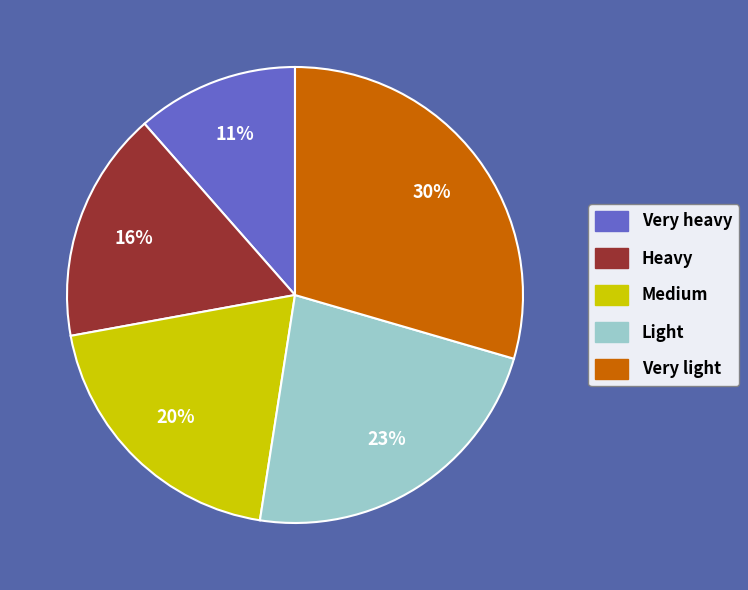

To the nearest percent, what is the difference between the Medium and Very light slice percentages?

10%